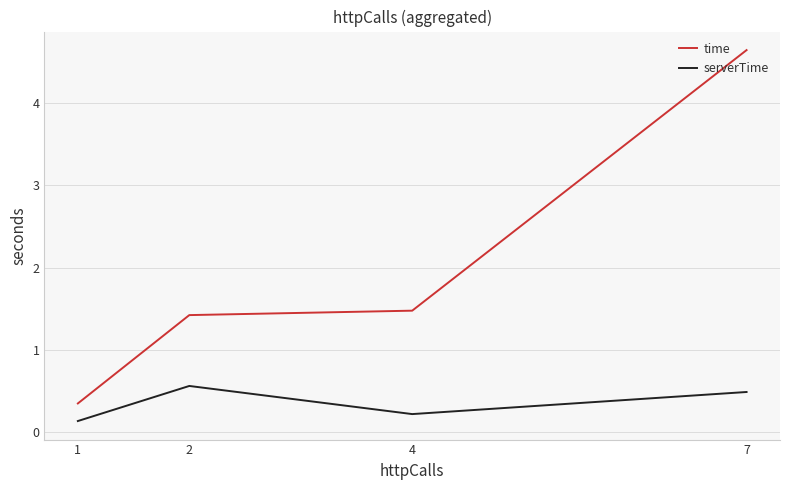

True or false: time and serverTime cross at least once.

False